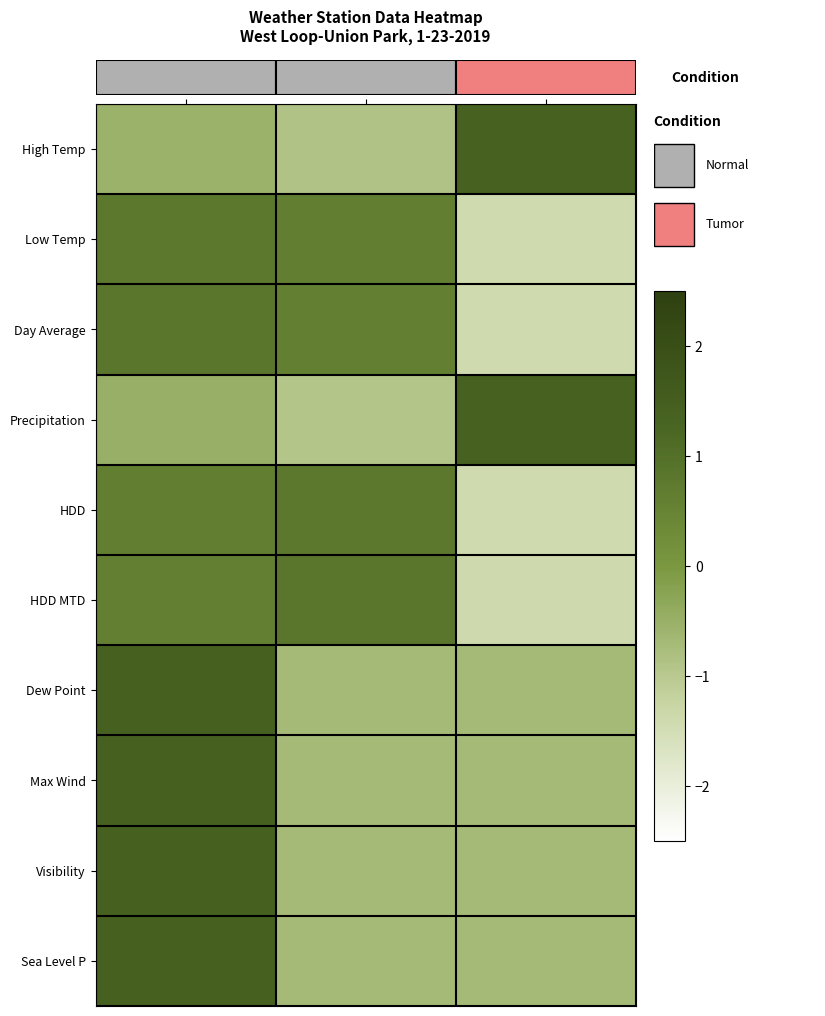

Which series has the largest total across all categories?

High Temp